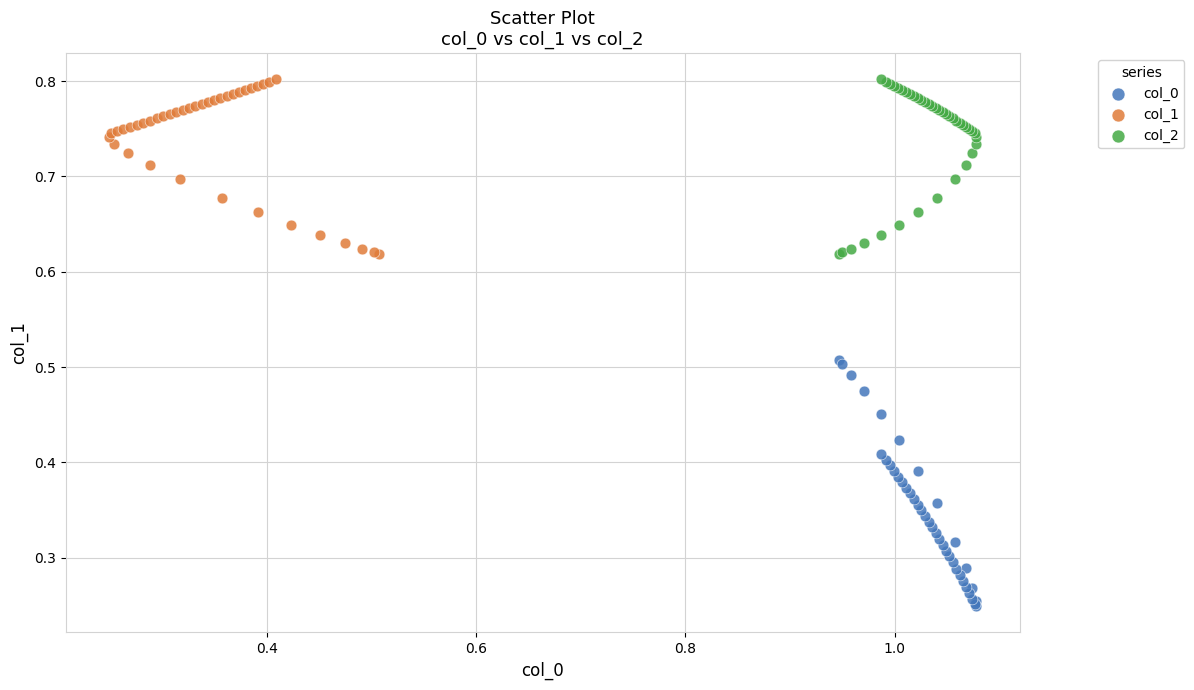

Which series contains the lowest Y value?

col_0